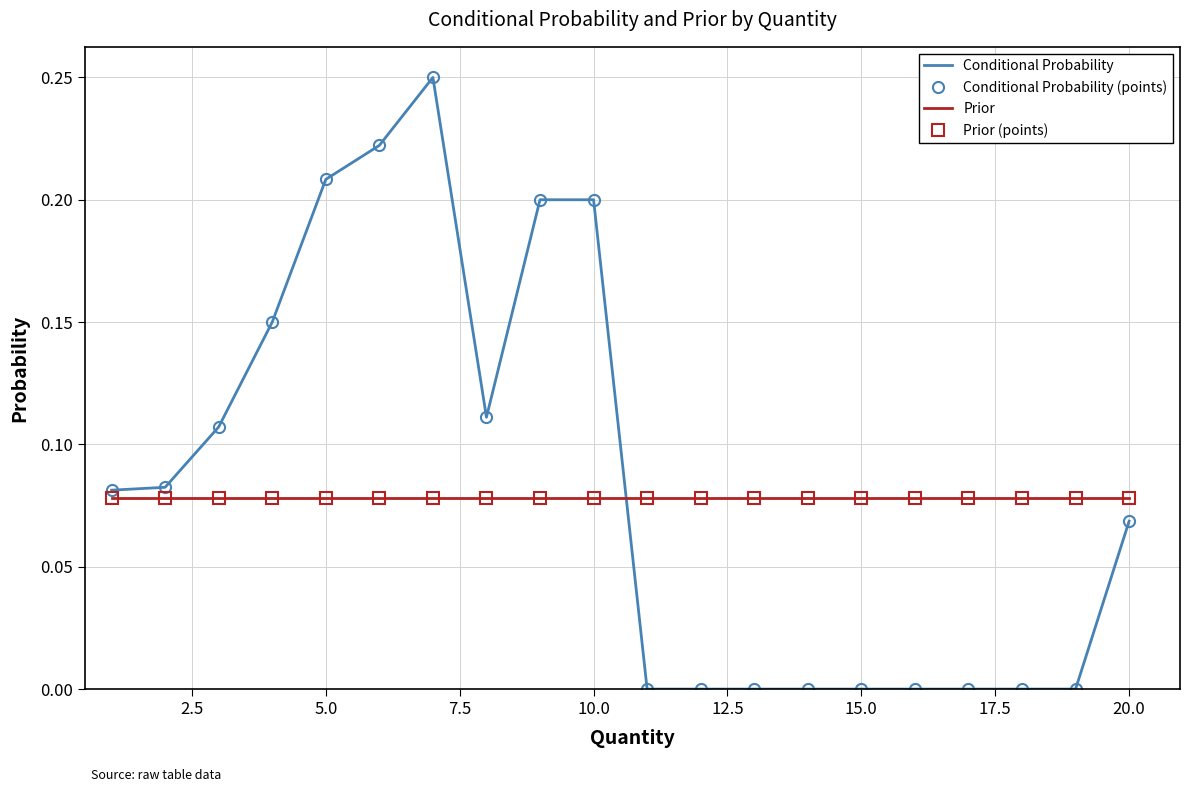

True or false: Prior (points) and Prior intersect in this chart.

False